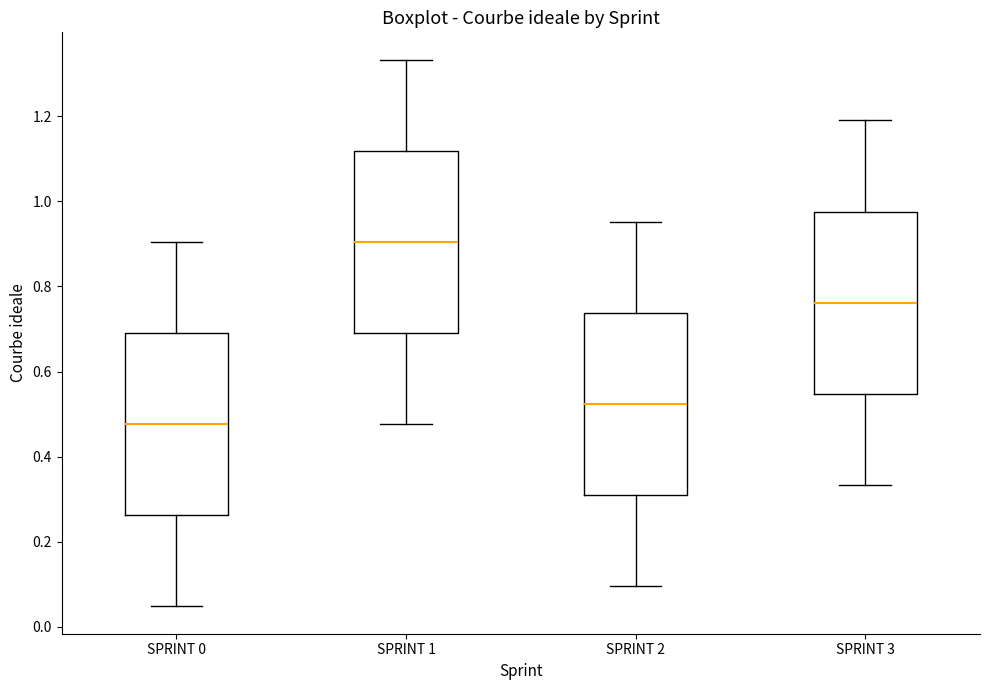

Which box has the highest median line?

SPRINT 1